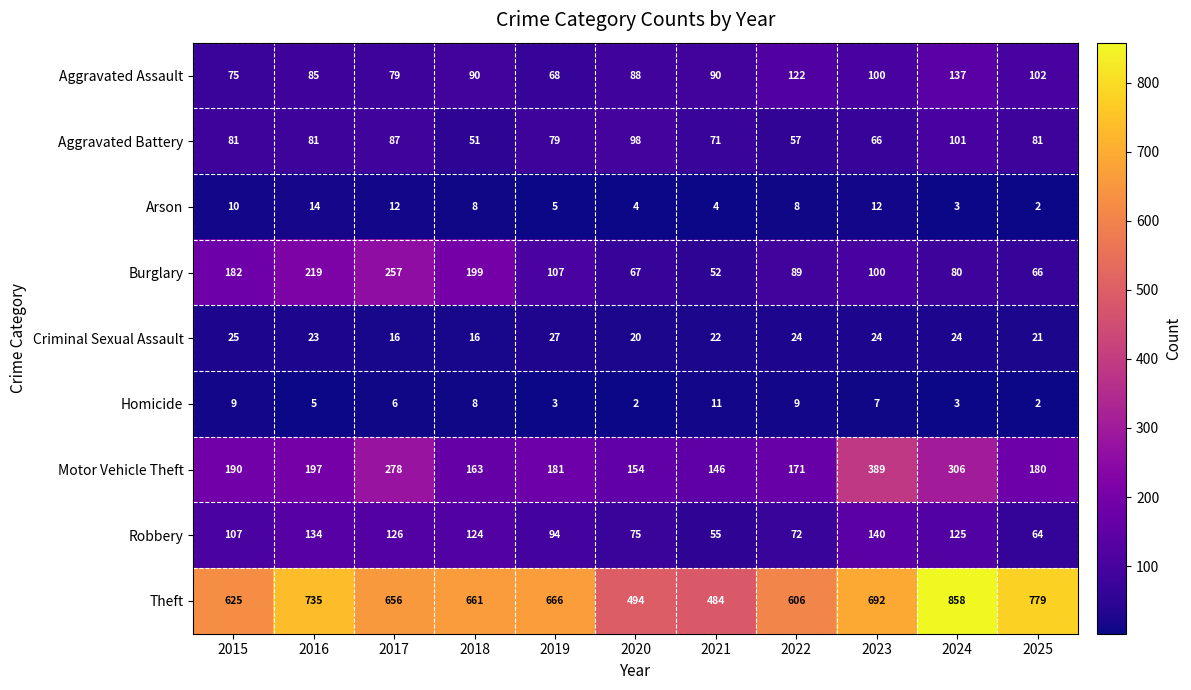

What is the greatest value displayed?

858